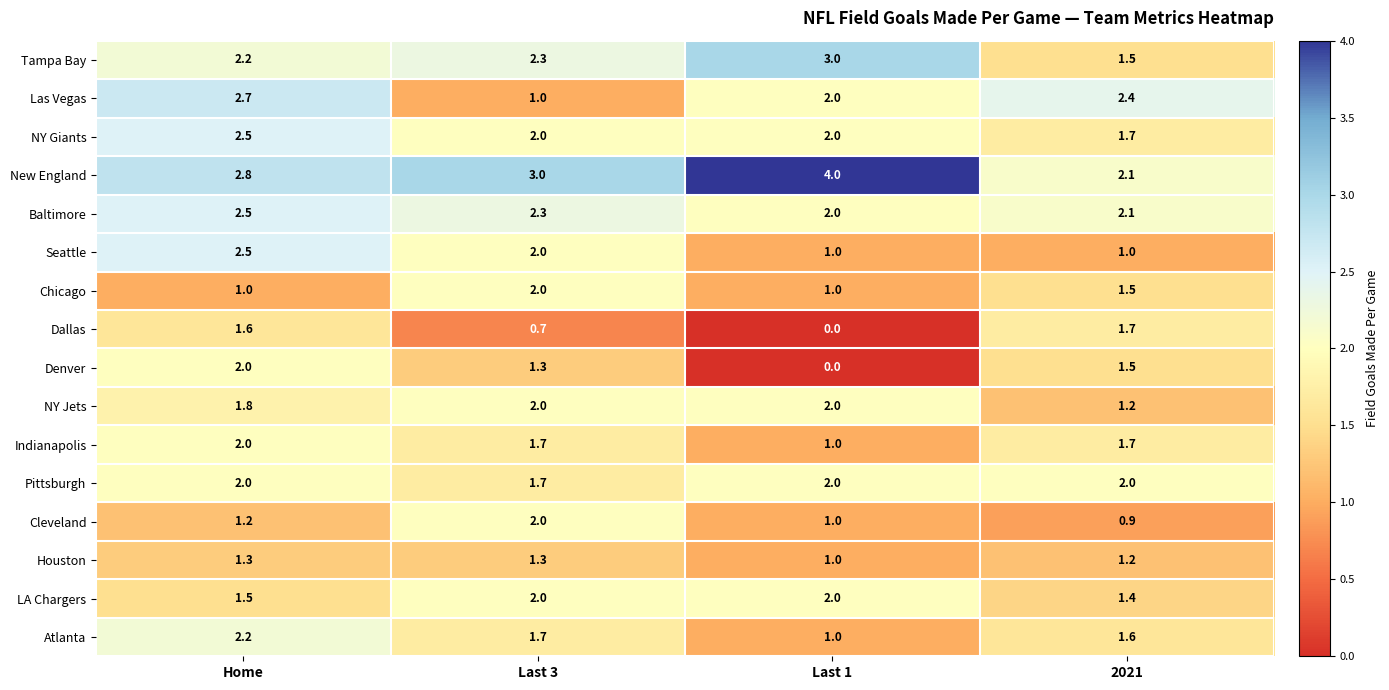

What is the difference between the Baltimore values at 2021 and Home?

0.4